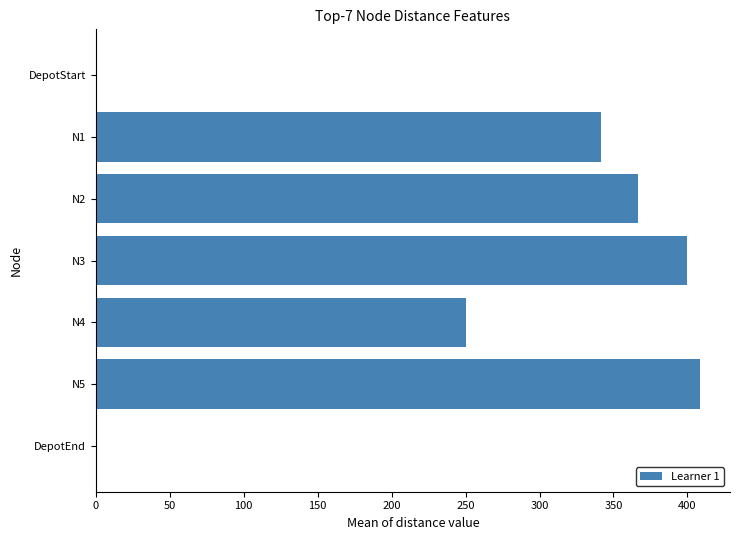

What is the sum of all values?

1766.7